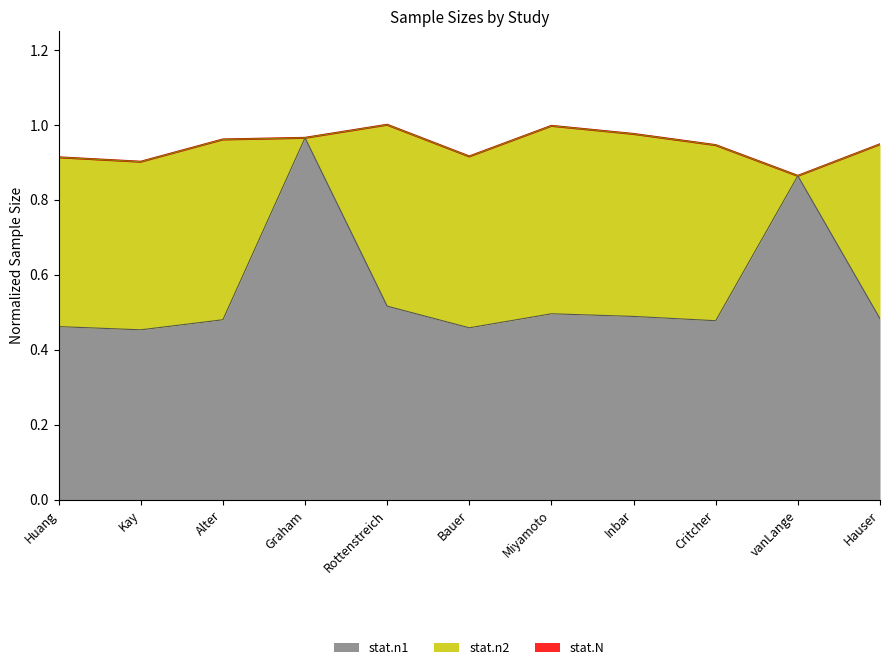

What is the sum of all stat.n1 values?

6.1